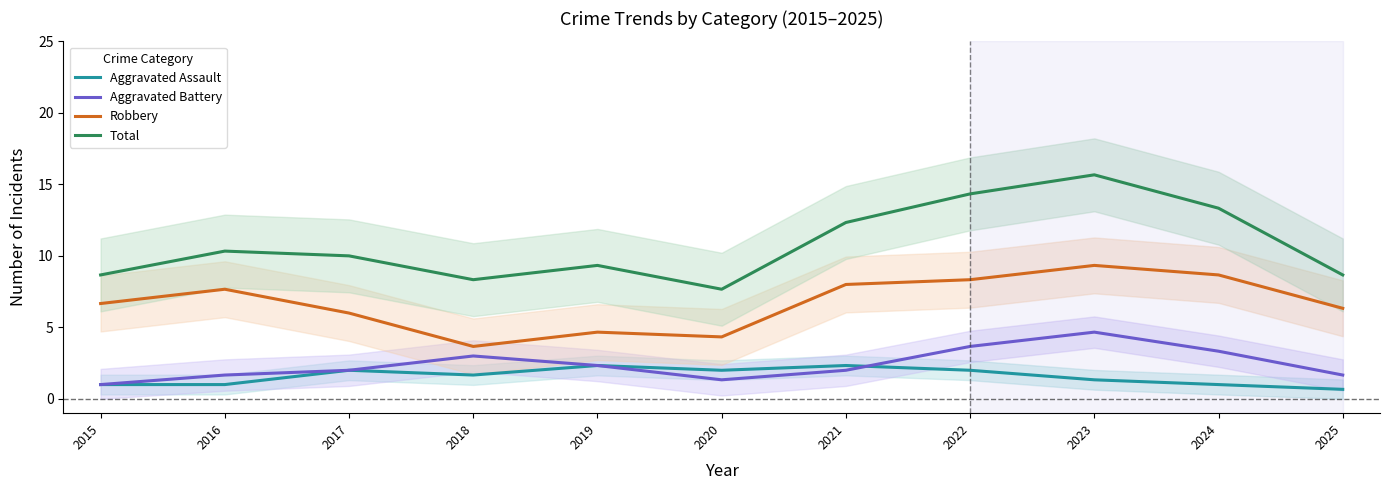

In Robbery, how many points are lower than both neighbors (excluding endpoints)?

2